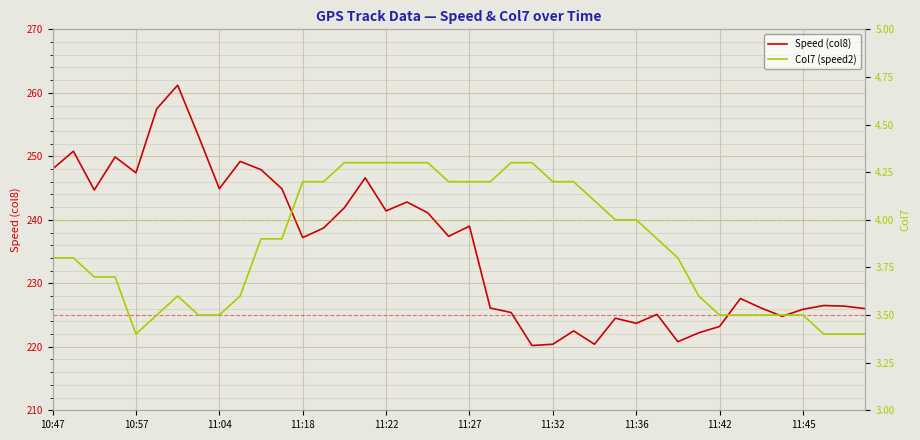

What is the total value across all series at 11:22?

245.7